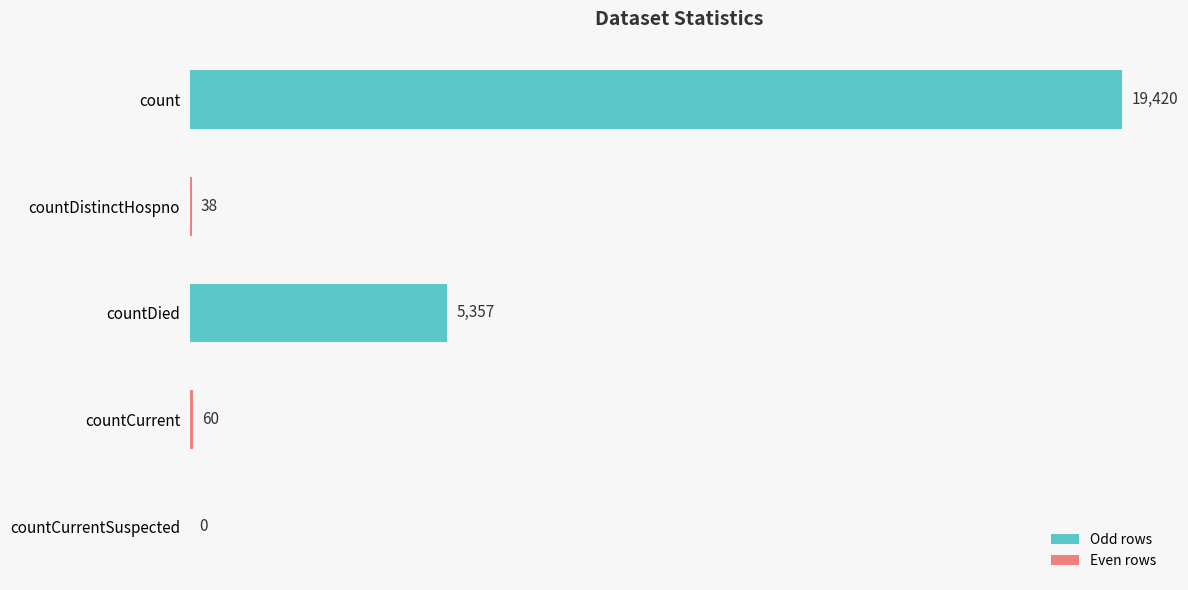

What is the sum of the values at countCurrentSuspected and count?

19420